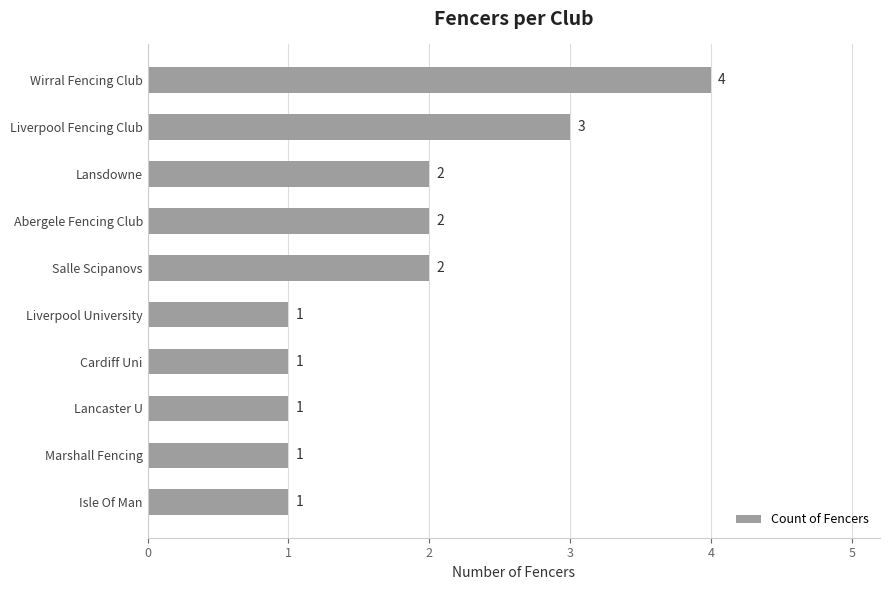

How many series are shown in this chart?

1